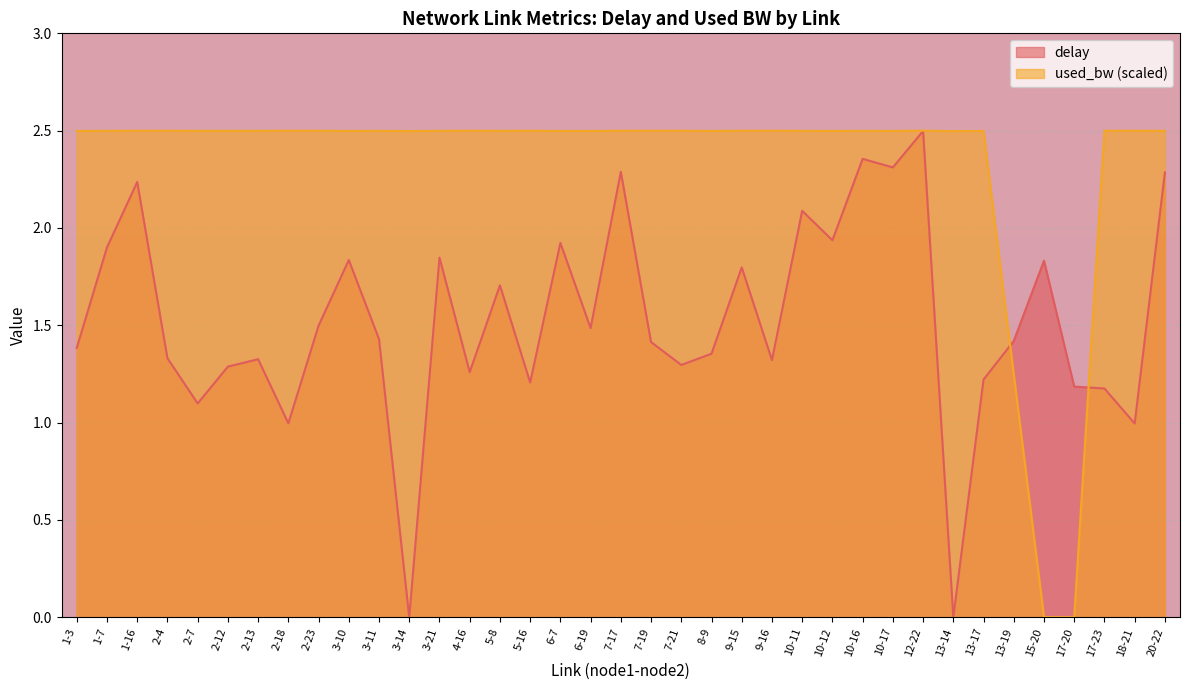

After their last crossing, which series has the higher values: used_bw or delay?

used_bw